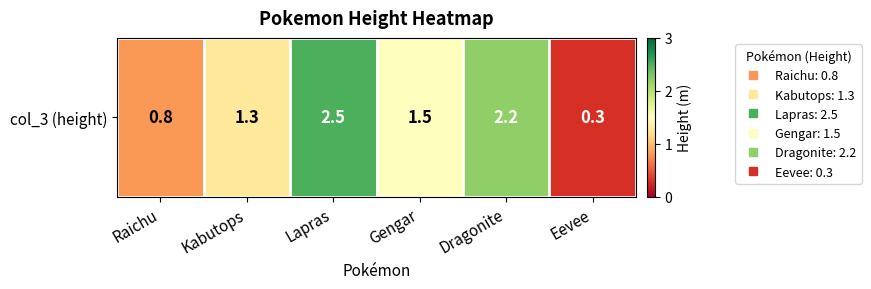

What is the minimum value shown in the chart?

0.3